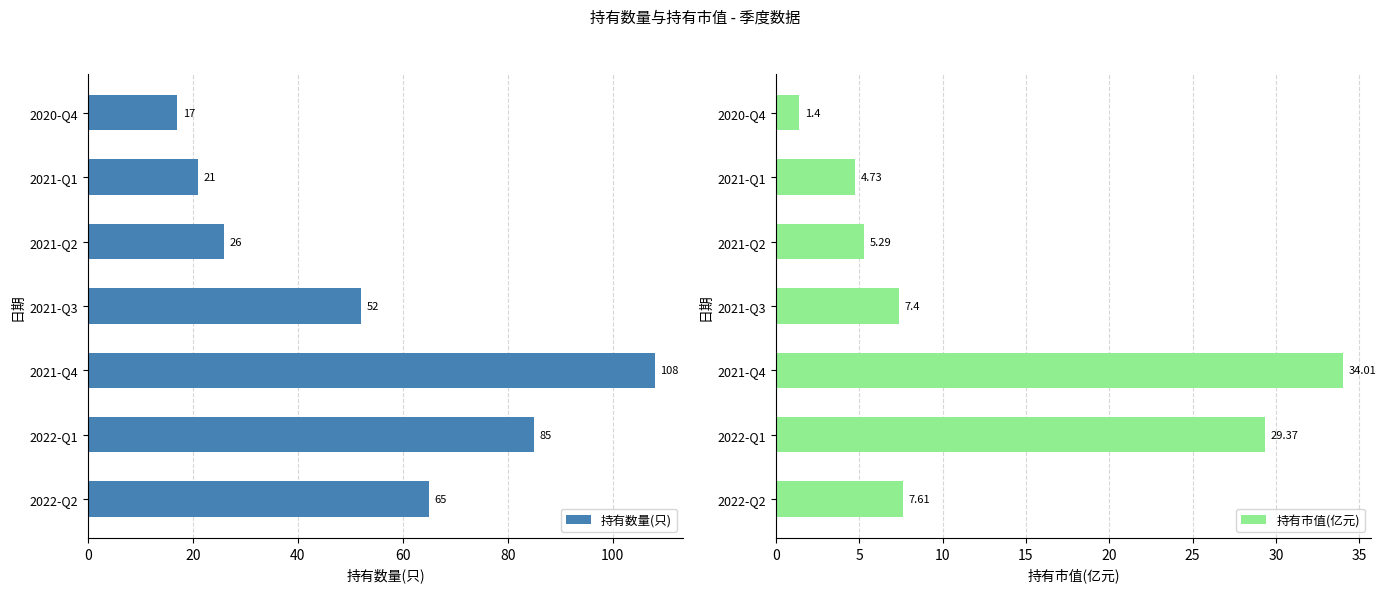

The value of 持有数量(只) at 2021-Q4 is 189. True or false?

False